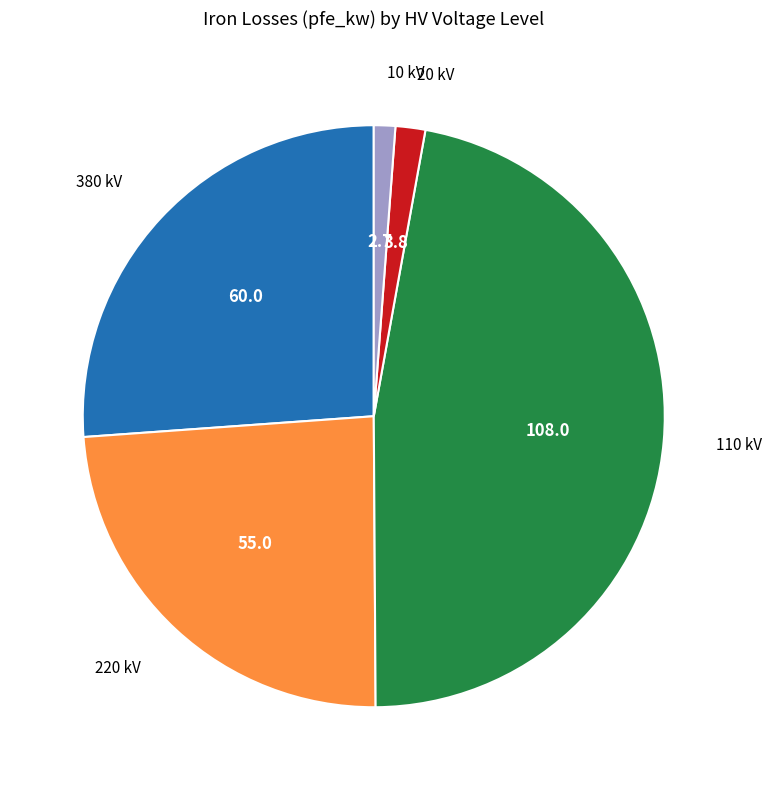

Is there any slice that represents more than half of the pie?

No